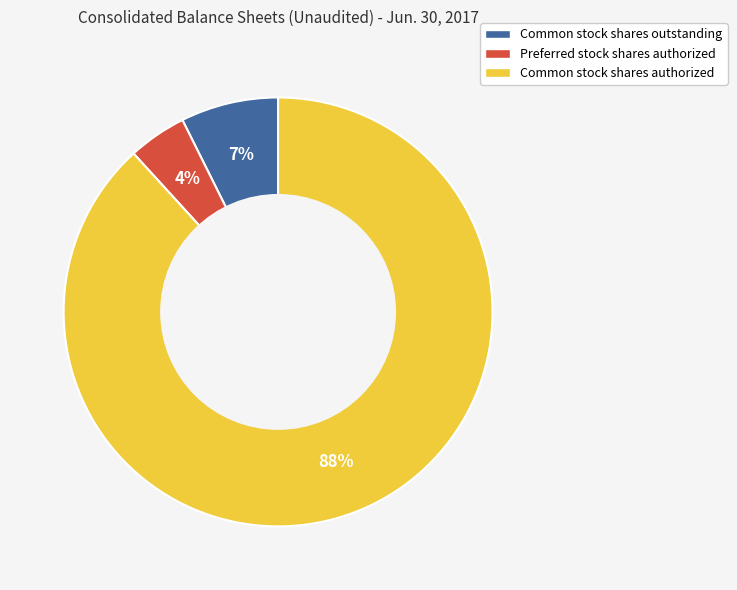

Count the number of slices in the pie.

3